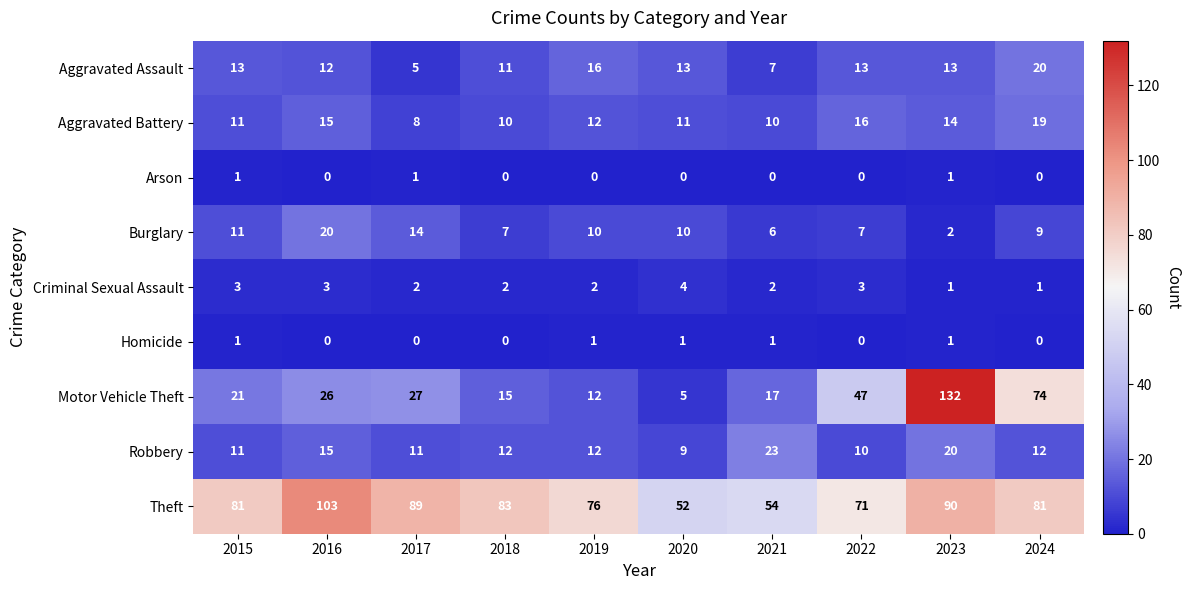

Rank the series at 2021 from highest to lowest value.

Theft, Robbery, Motor Vehicle Theft, Aggravated Battery, Aggravated Assault, Burglary, Criminal Sexual Assault, Homicide, Arson